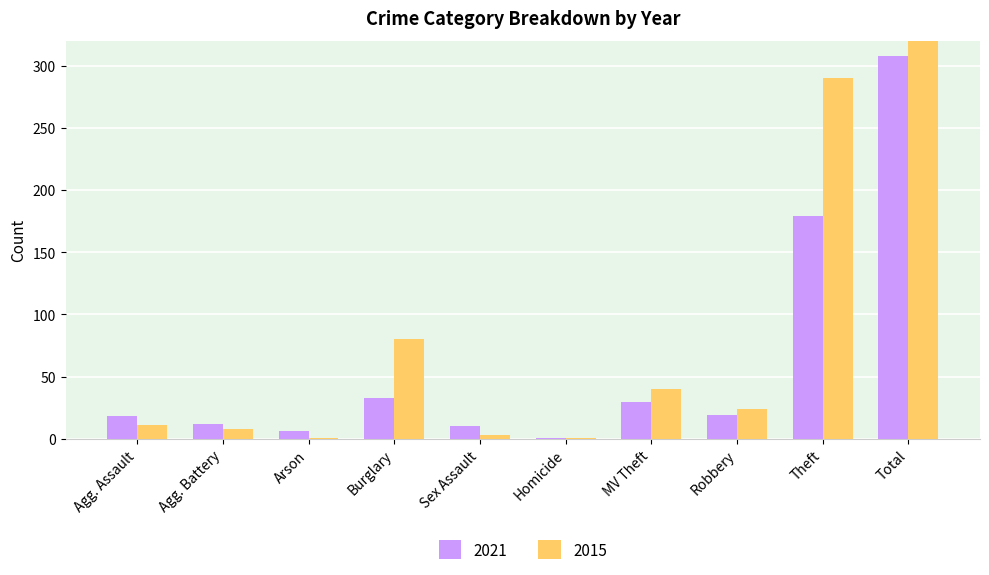

What is the sum of all 2015 values?

916